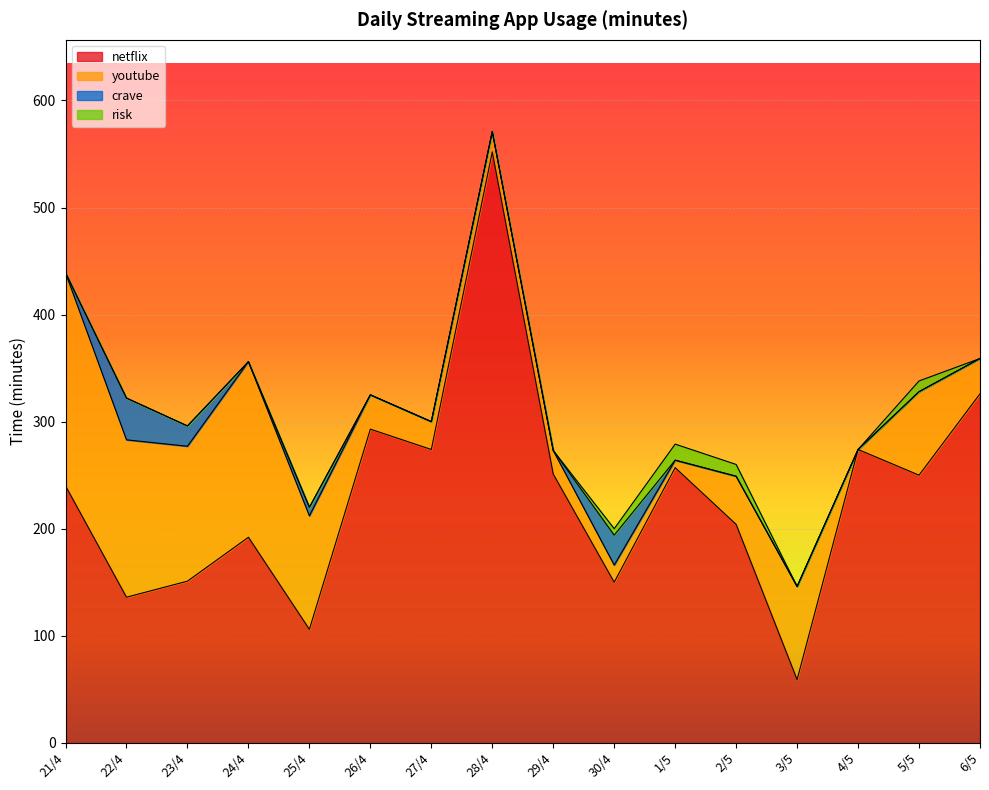

After their last crossing, which series has the higher values: youtube or netflix?

netflix